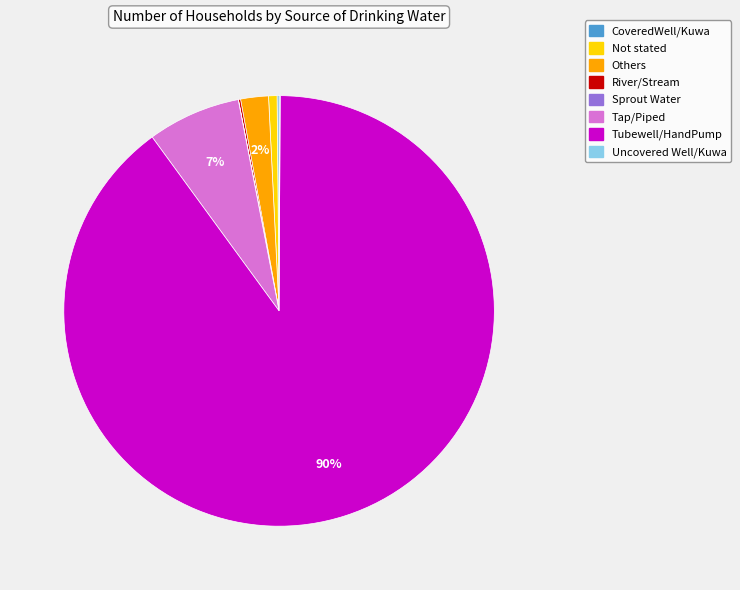

What is the largest slice in the pie chart?

Tubewell/HandPump